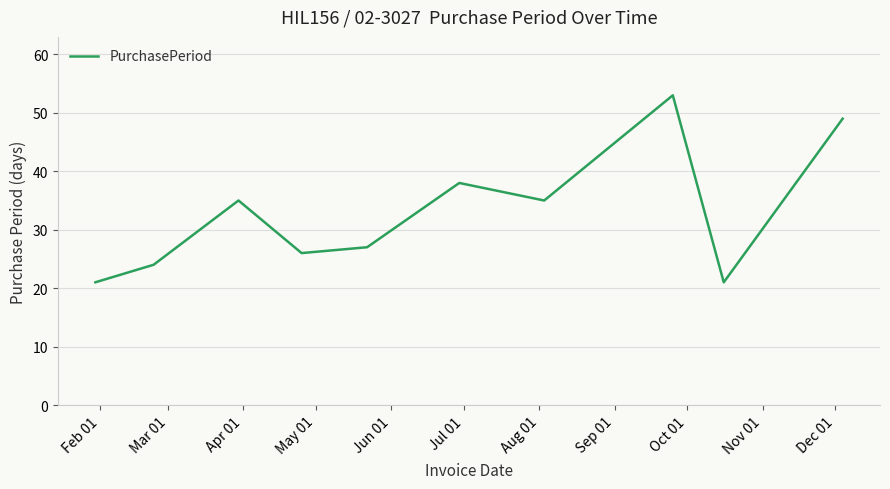

What is the difference between the maximum and minimum values?

32